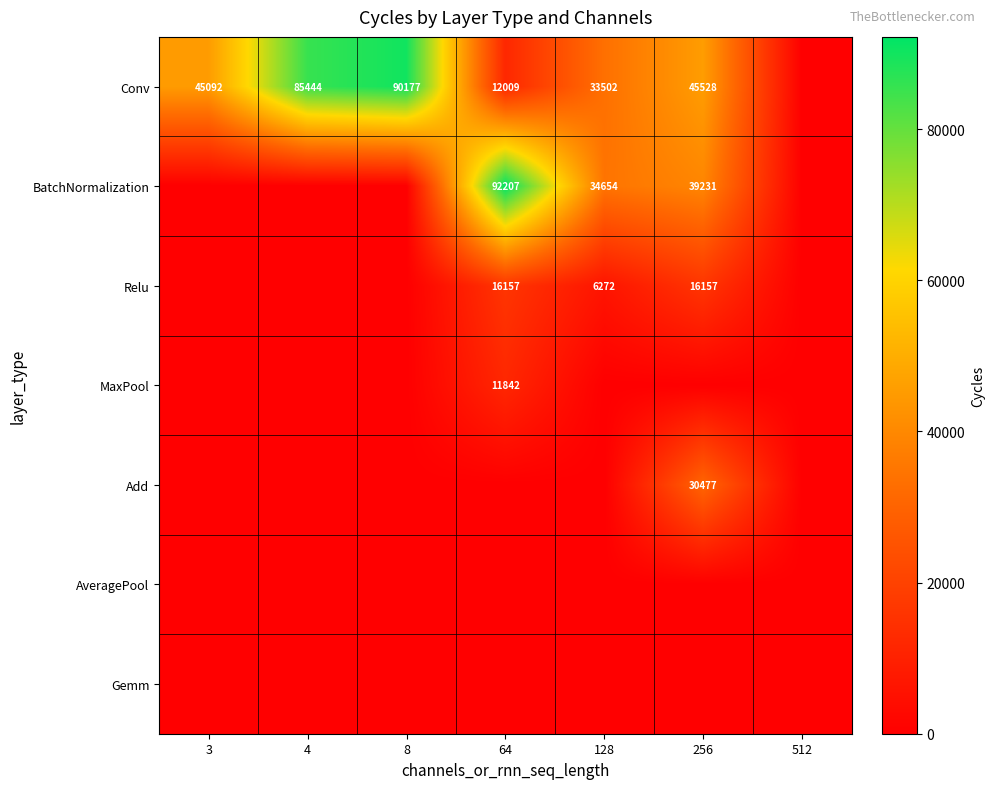

Which category has the lowest value in the Conv series?

512